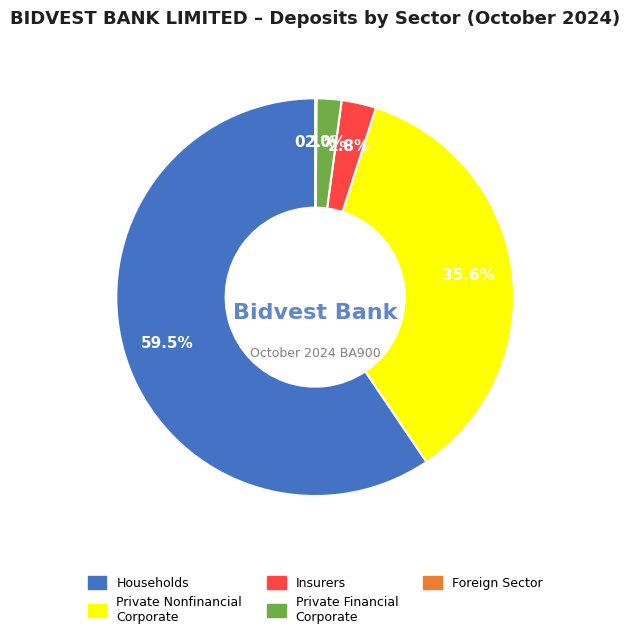

Is there a majority slice in this chart?

Yes